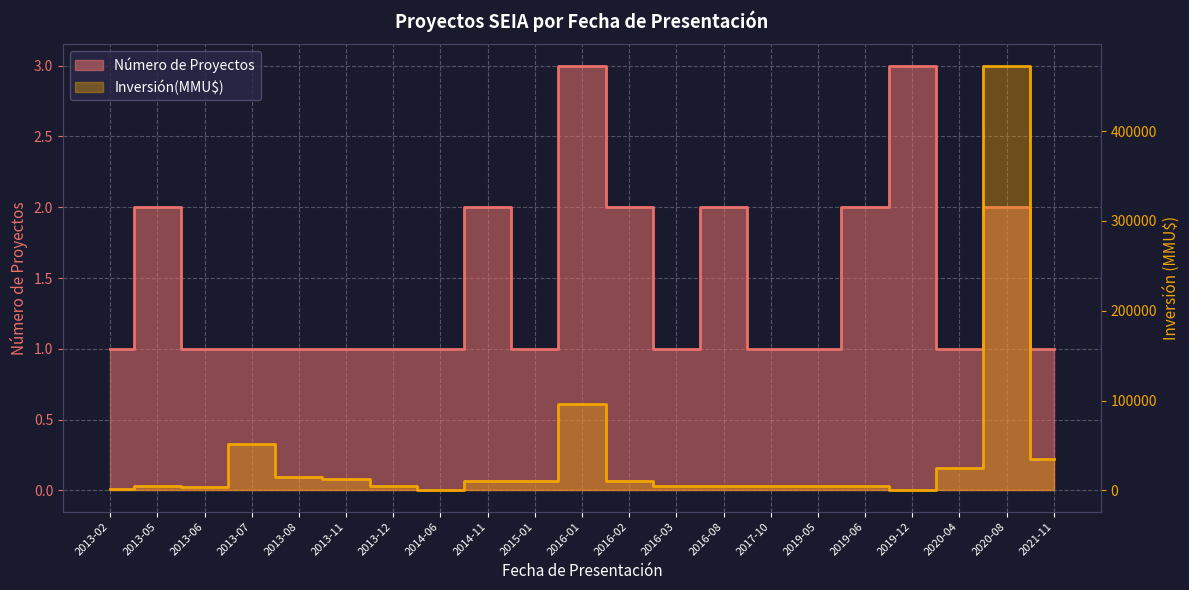

True or false: Inversión(MMU$) and Número de Proyectos cross at least once.

False